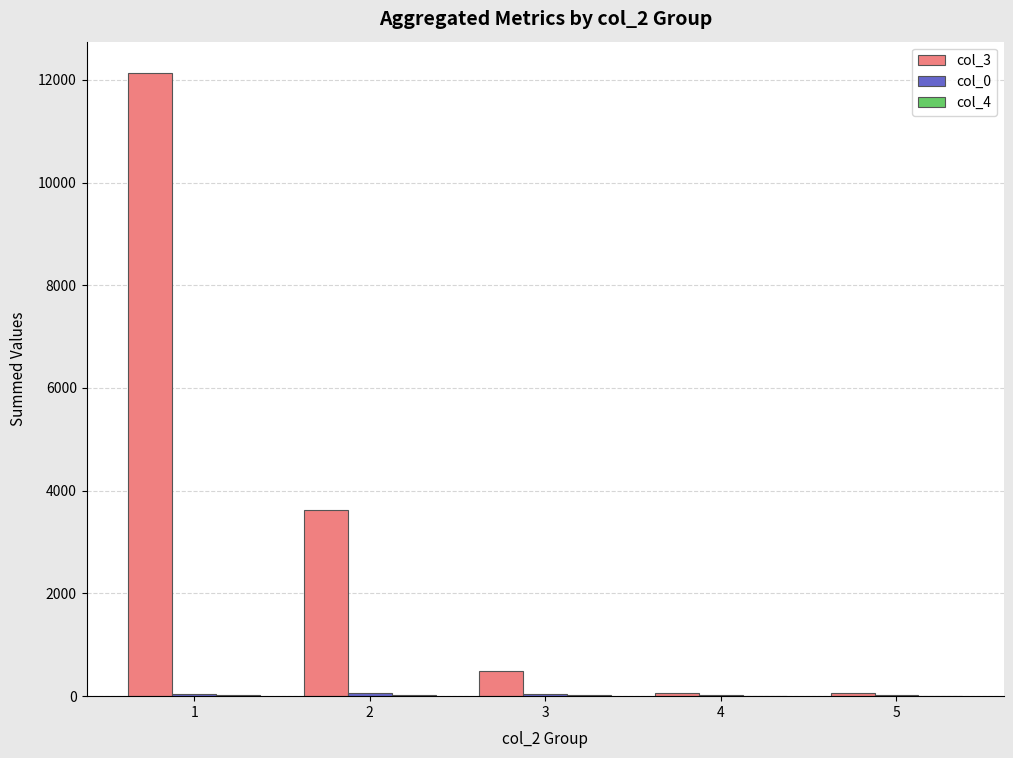

Which series has the largest total across all categories?

col_3